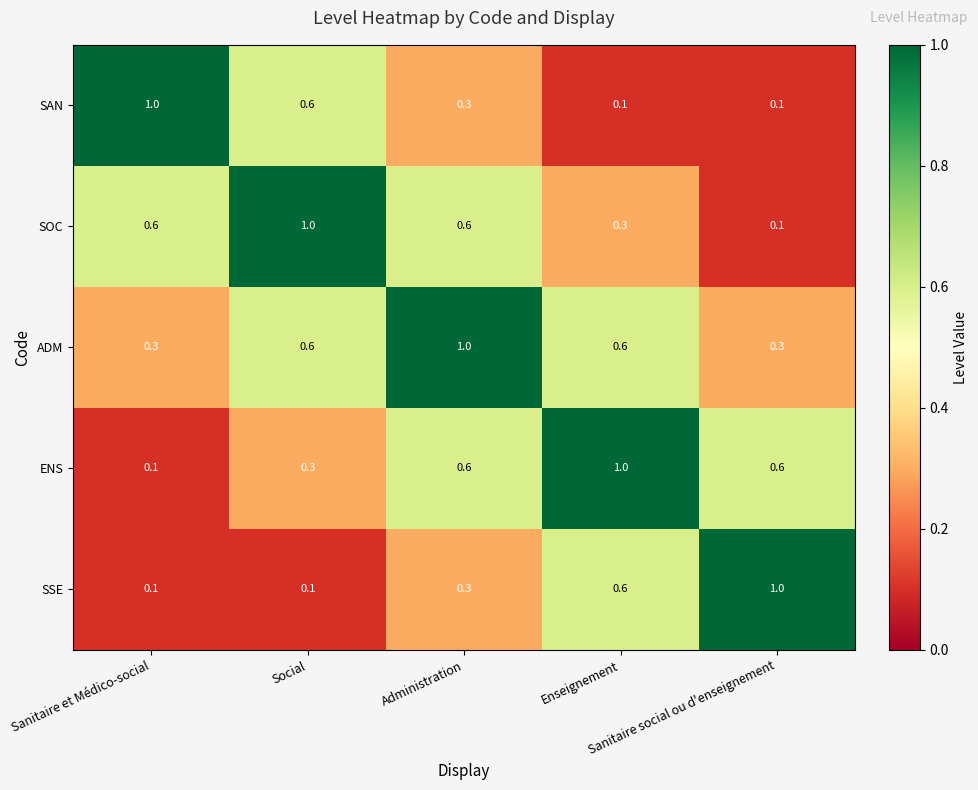

Which series has the largest total across all categories?

ADM